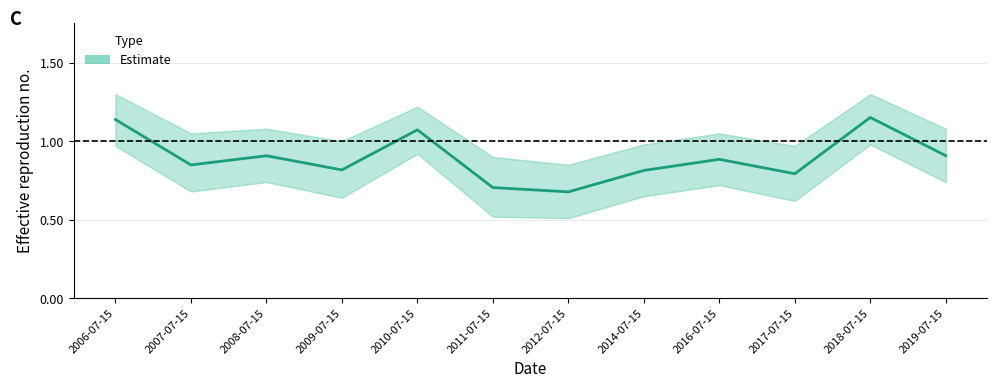

How many interior local peaks (higher than both neighbors) does the data have?

4